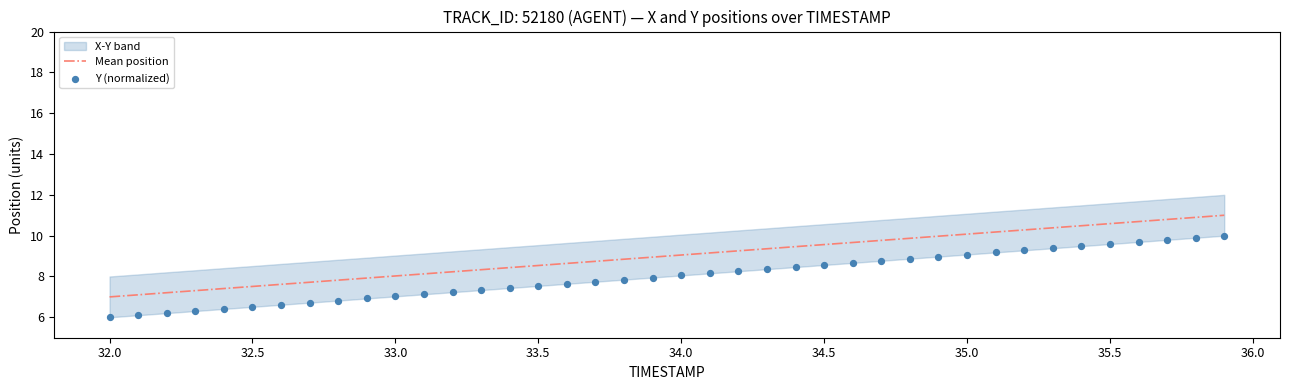

What is the maximum value for Mean position?

11.0